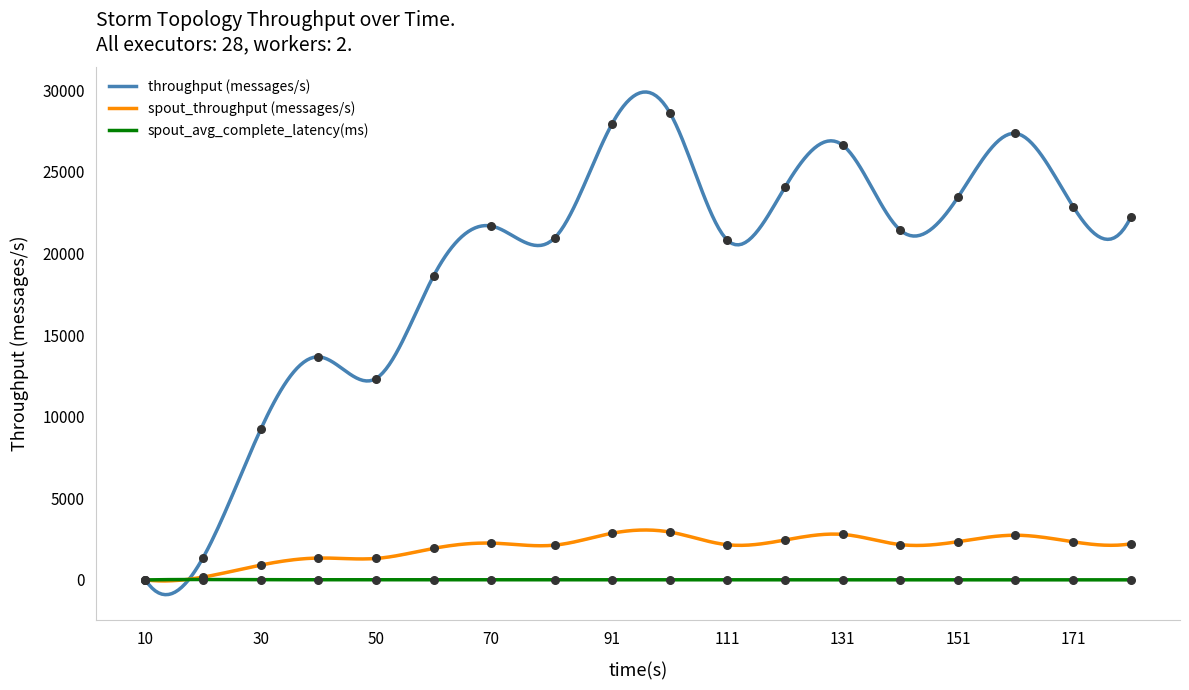

Which series contains the highest Y value?

throughput (messages/s)